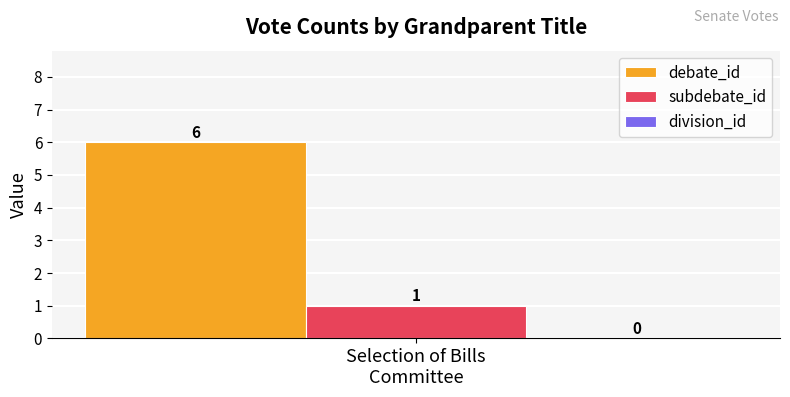

How many bars are there in each group?

2